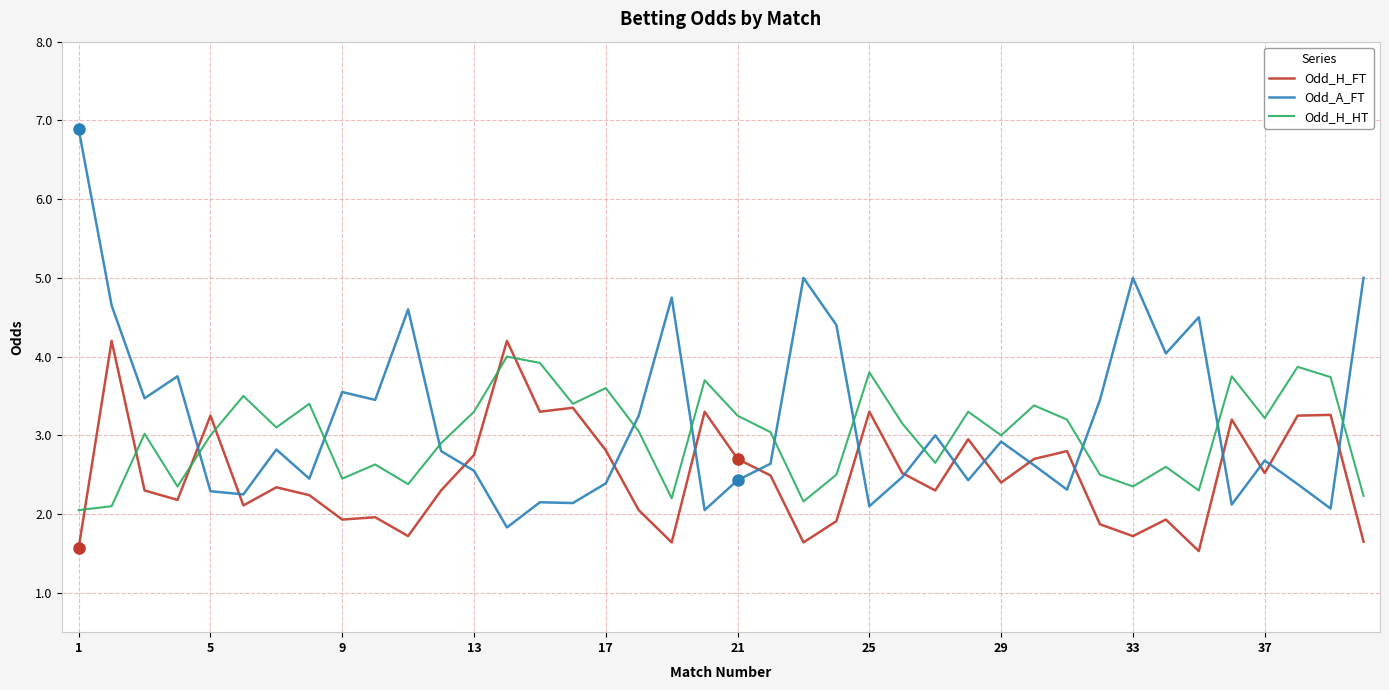

What is the maximum value for Odd_A_FT?

6.9